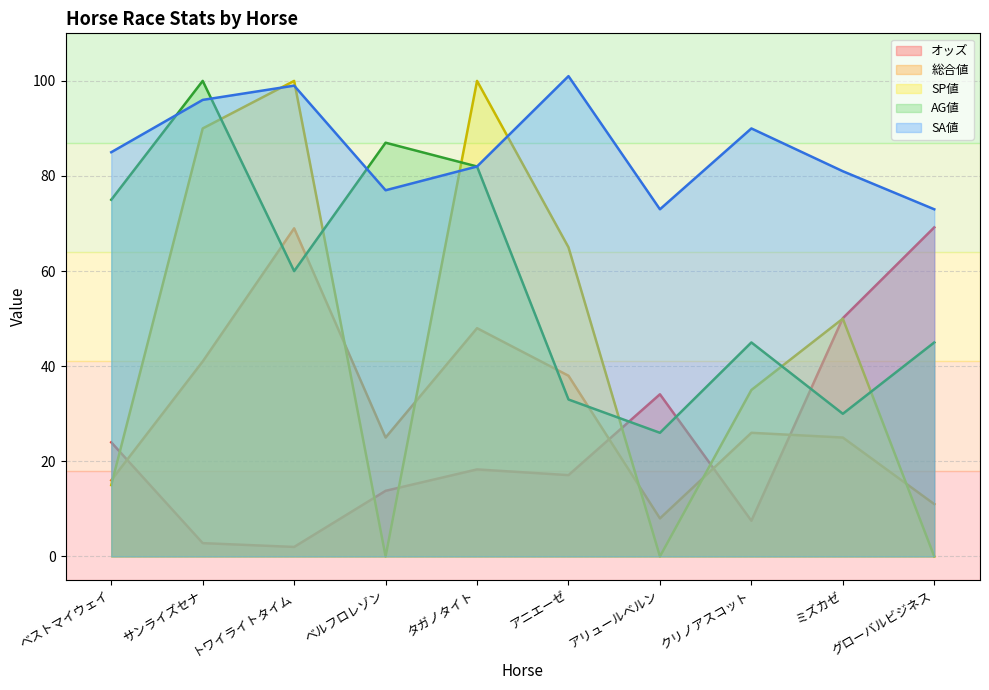

Which series has the largest total across all categories?

SA値